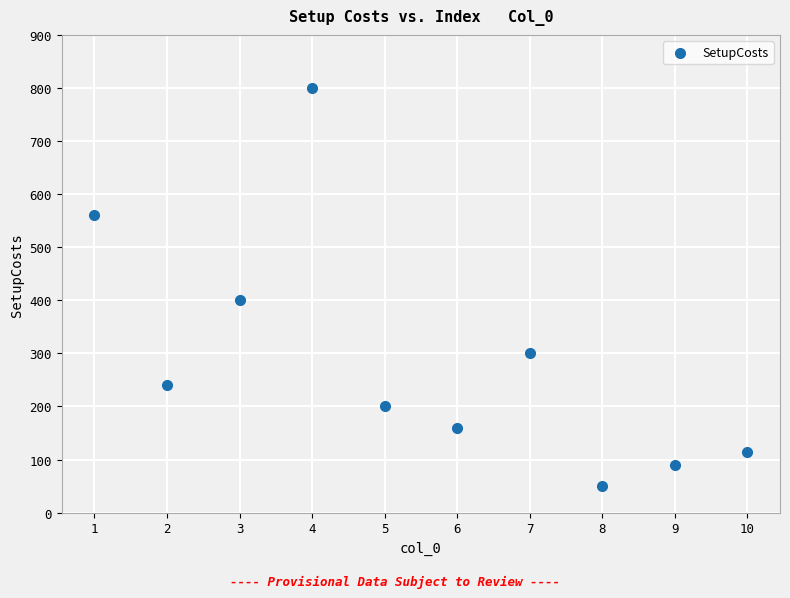

What is the average X value?

6